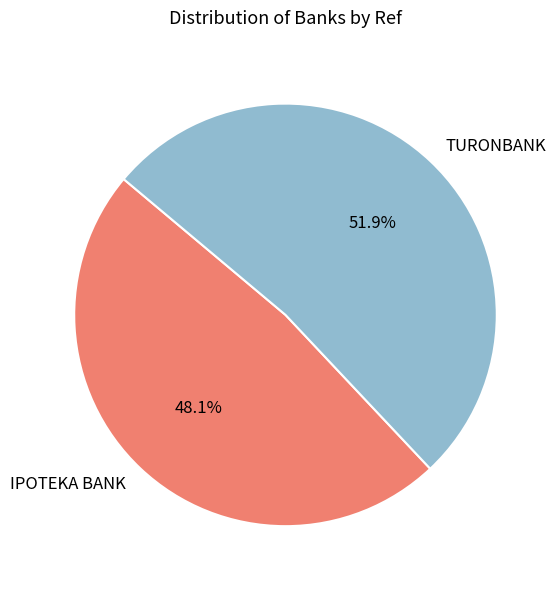

How many segments does this pie chart have?

2